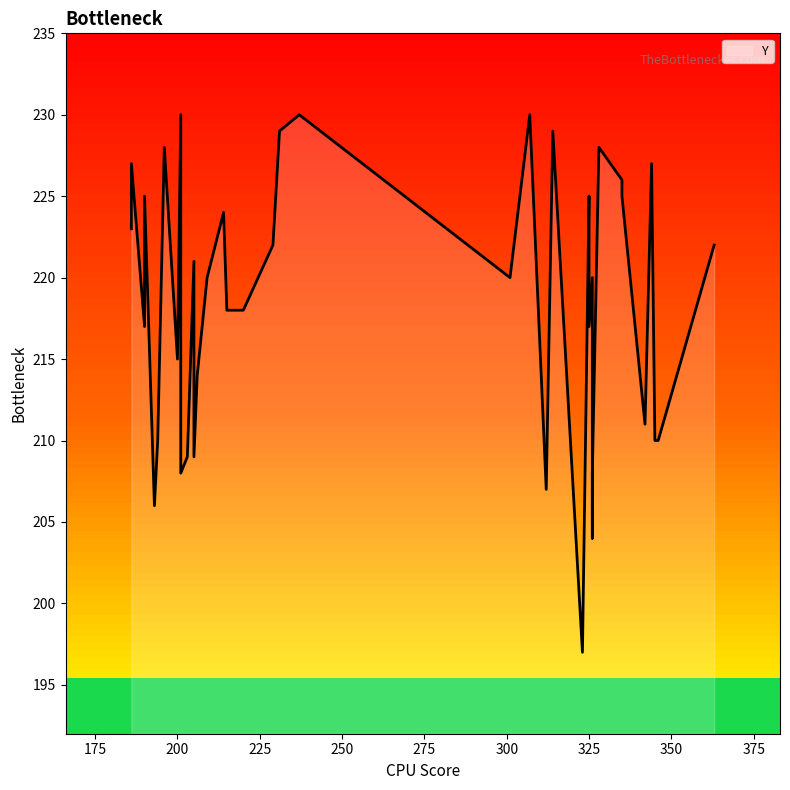

Approximately how many times larger is the value at 25 compared to 27?

1.0